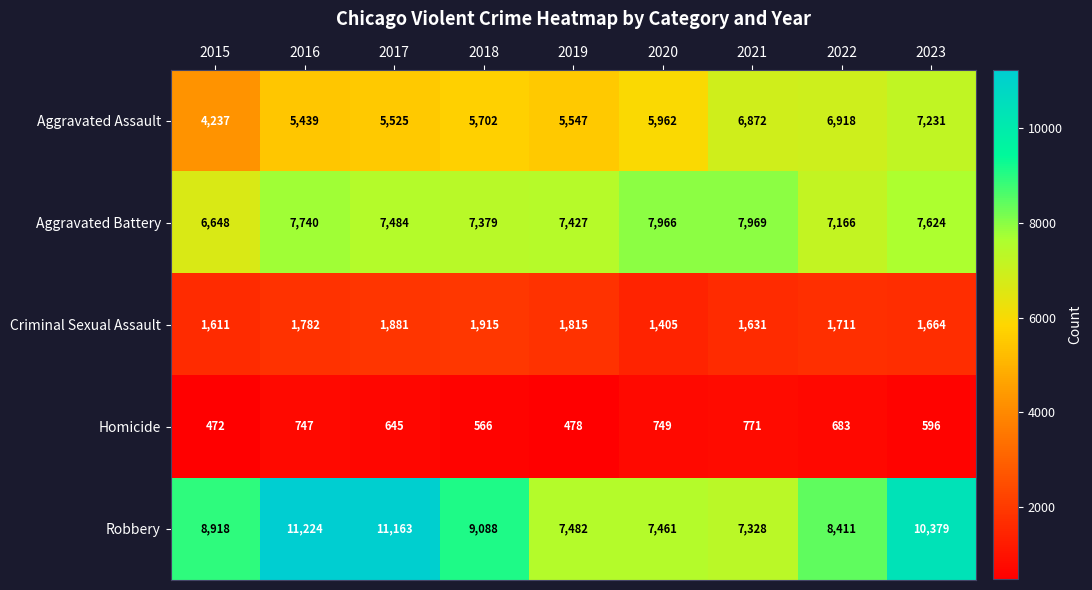

What is the approximate value of Aggravated Battery at 2018, to the nearest 10?

7380